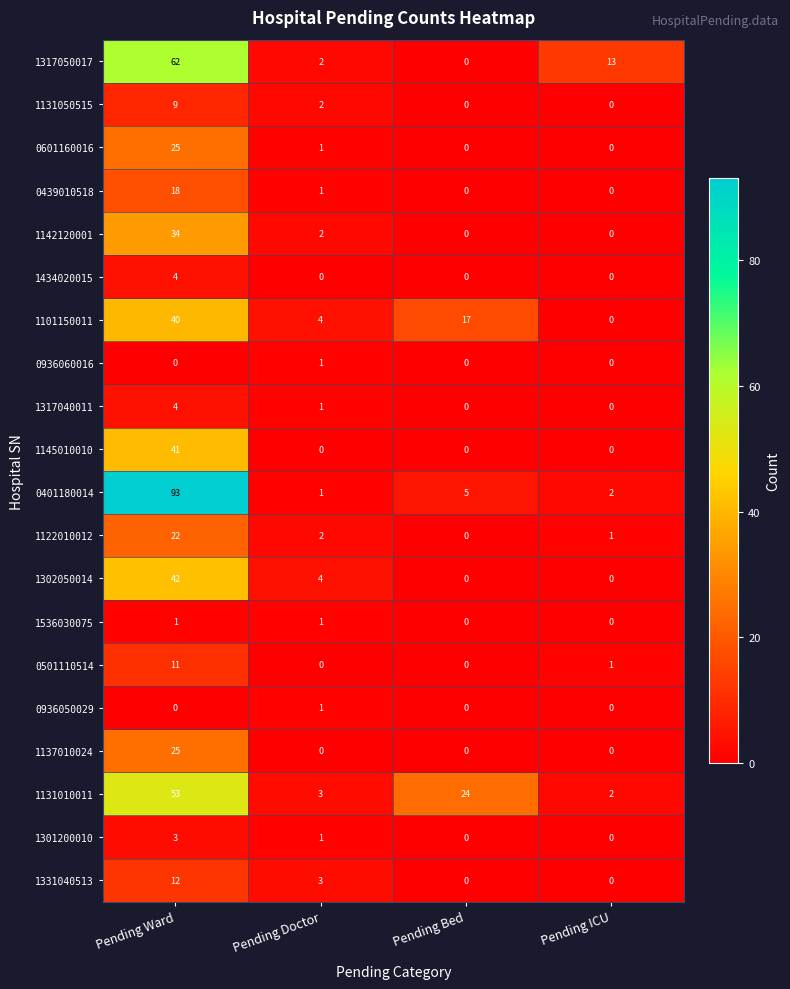

What is the average value of the 1131050515 series?

3